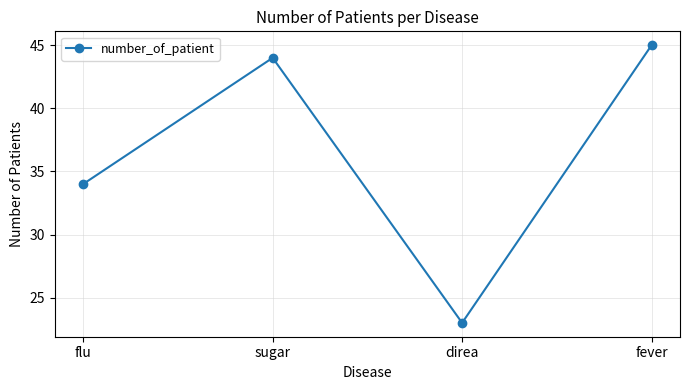

What is the sum of all values?

146